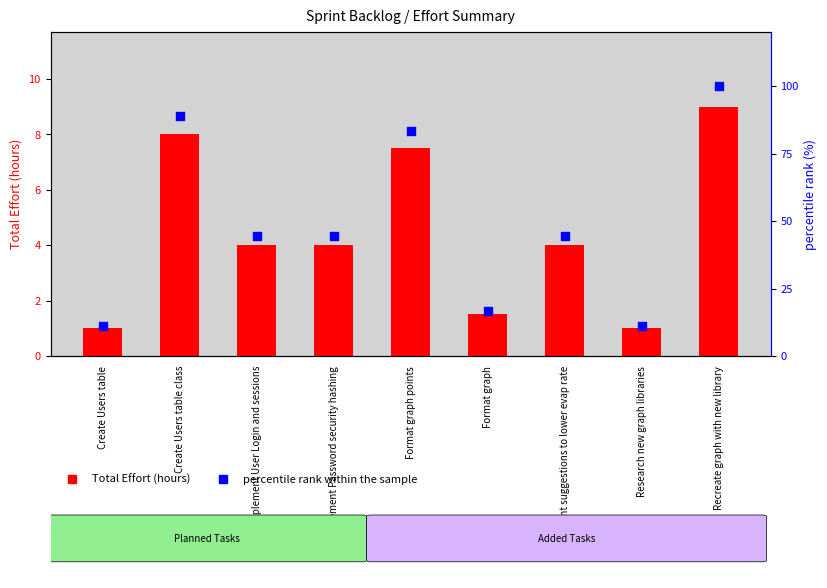

Is the value of percentile rank within the sample at Implement User Login and sessions greater than the value of Total Effort at Create Users table class?

Yes